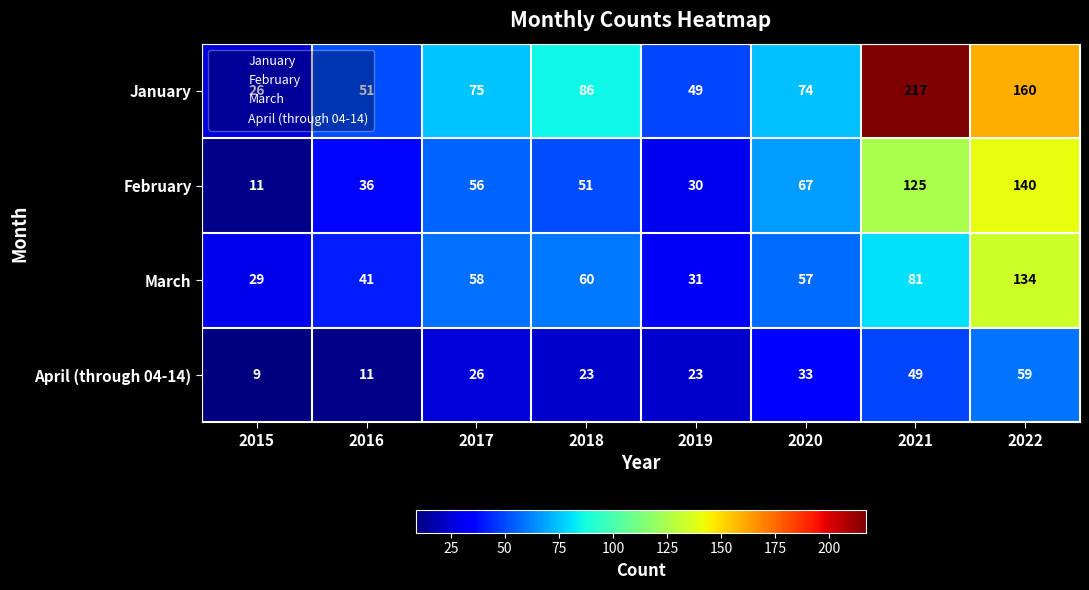

What is the difference between the March values at 2016 and 2015?

12